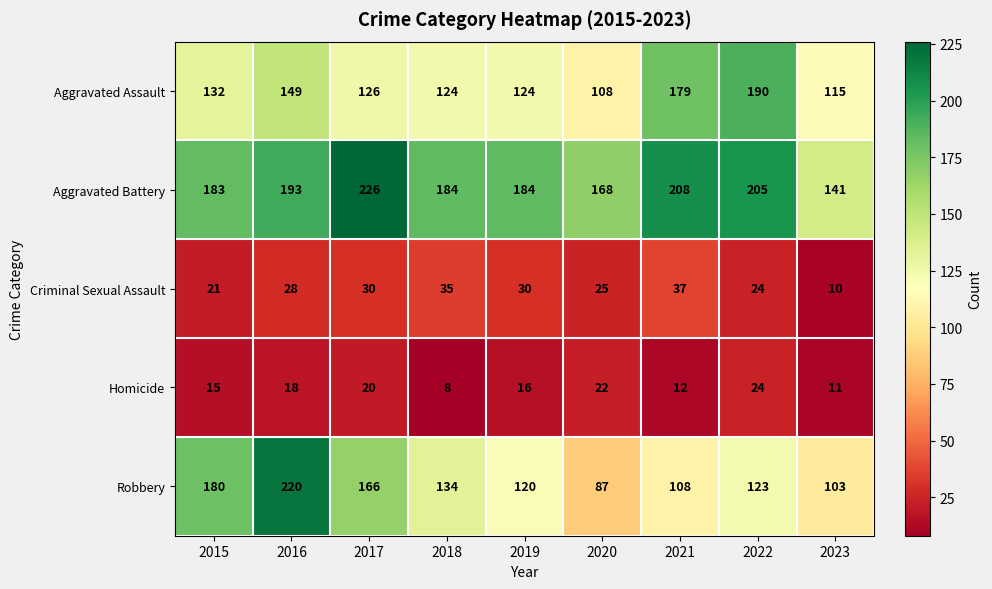

At how many categories does at least one series exceed 32?

9